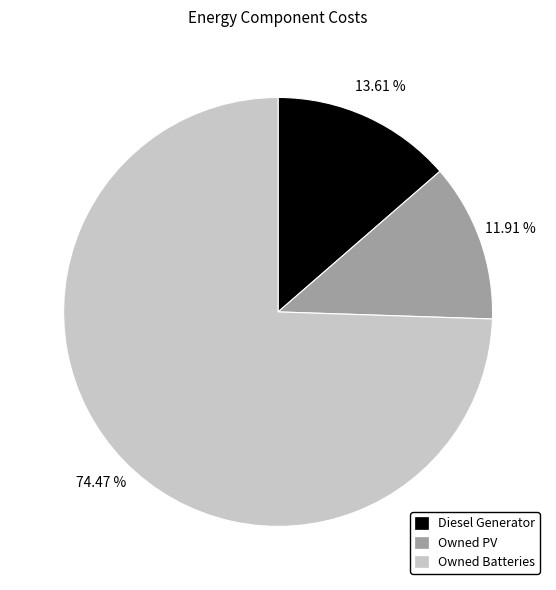

What is the largest slice in the pie chart?

Owned Batteries